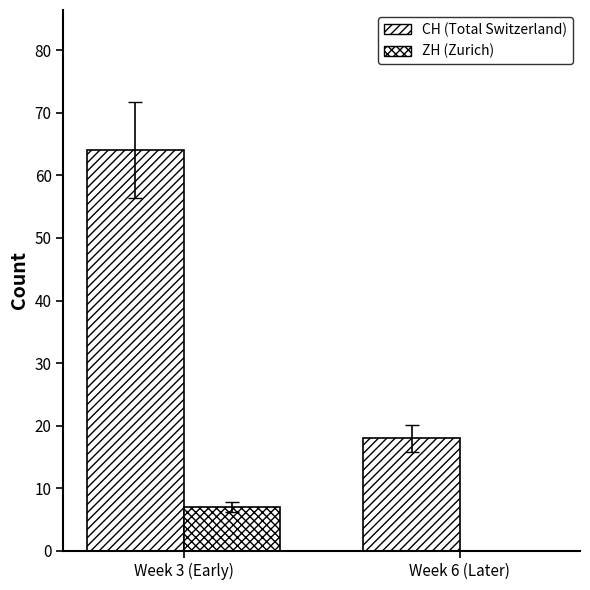

Rank the categories by ZH (Zurich) value from highest to lowest.

Week 3 (Early), Week 6 (Later)